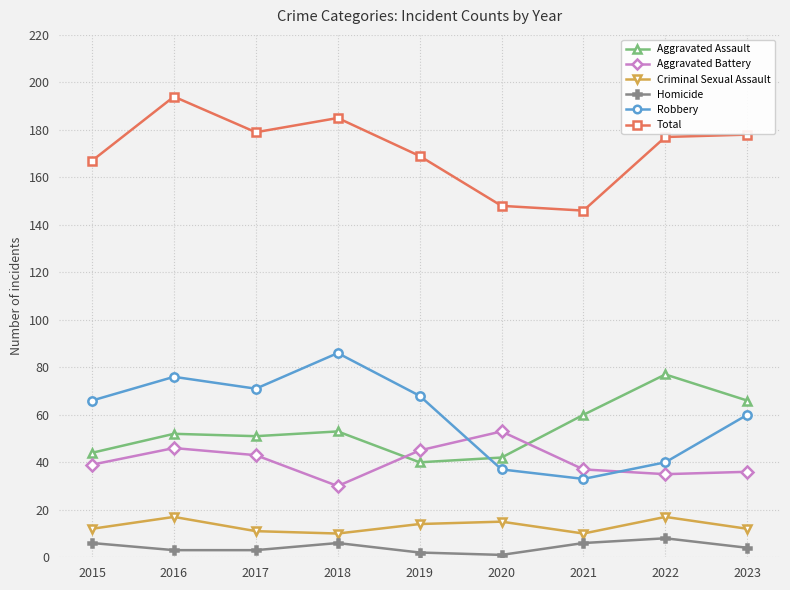

How many lines are shown in the chart?

6